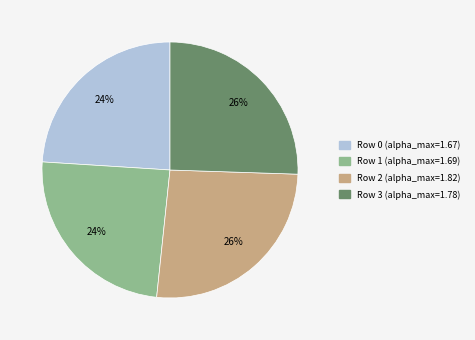

Is there any slice that represents more than half of the pie?

No